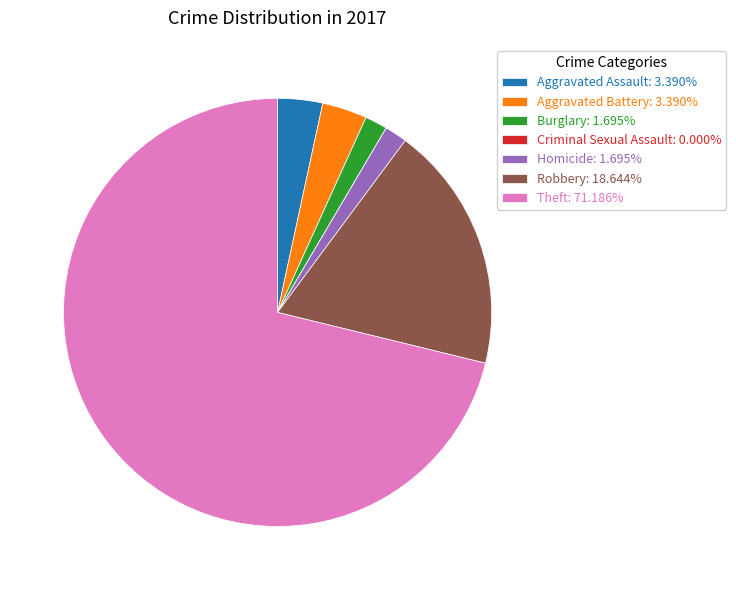

Does any single category account for the majority?

Yes